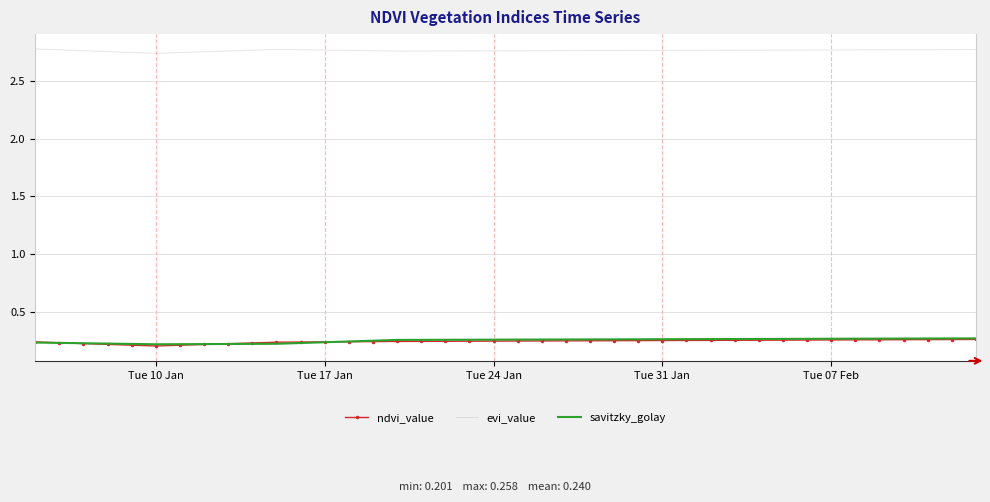

True or false: evi_value and ndvi_value intersect in this chart.

False